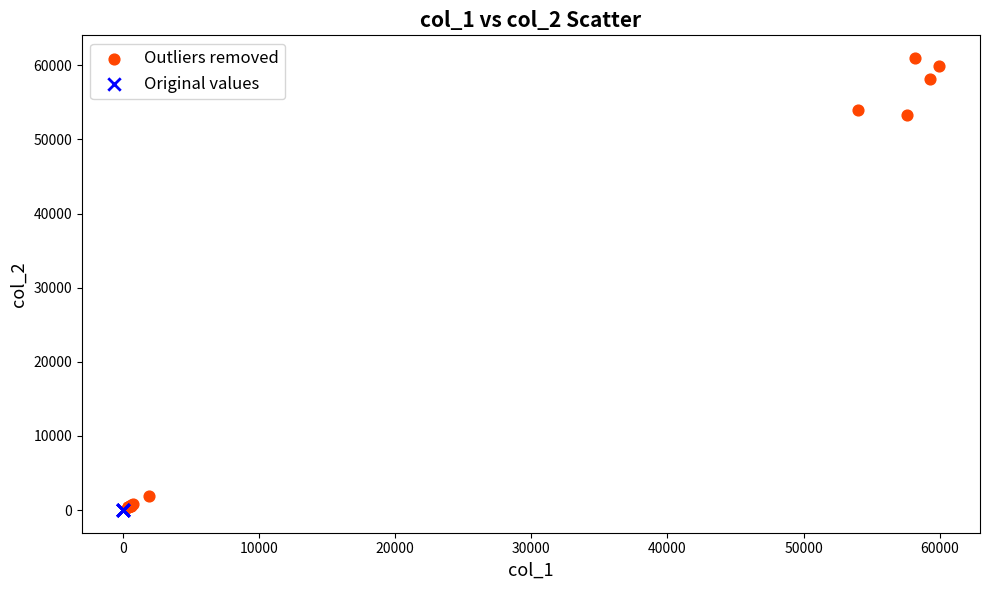

Which series reaches the maximum Y coordinate?

Outliers removed